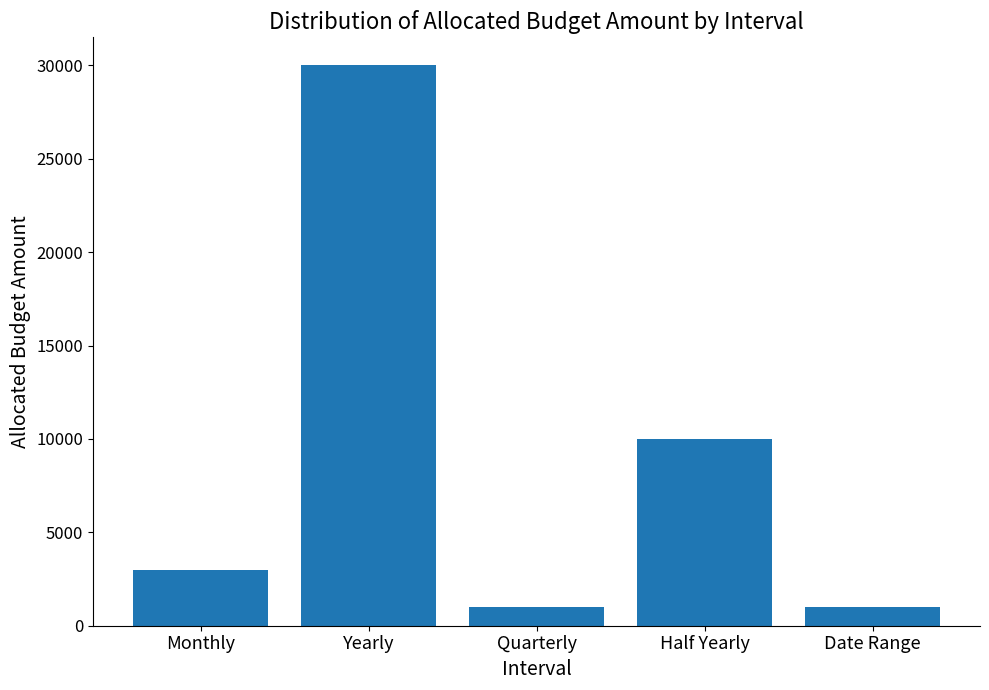

What is the sum of the values at Date Range and Yearly?

31000